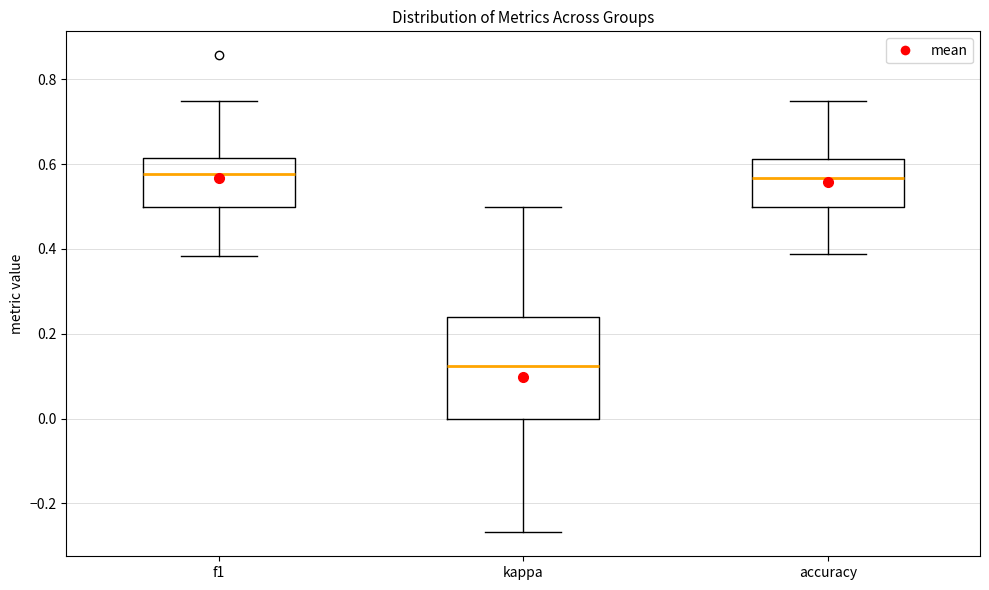

Reading left to right, read every box against the y-axis: the position of its median line, the range the box covers, and the ends of its whiskers. The values are not printed on the chart, so give them approximately, as read against the axis.

f1: median 0.58, box 0.50 to 0.62, whiskers 0.38 to 0.74
kappa: median 0.12, box 0.00 to 0.24, whiskers -0.26 to 0.50
accuracy: median 0.56, box 0.50 to 0.62, whiskers 0.38 to 0.76